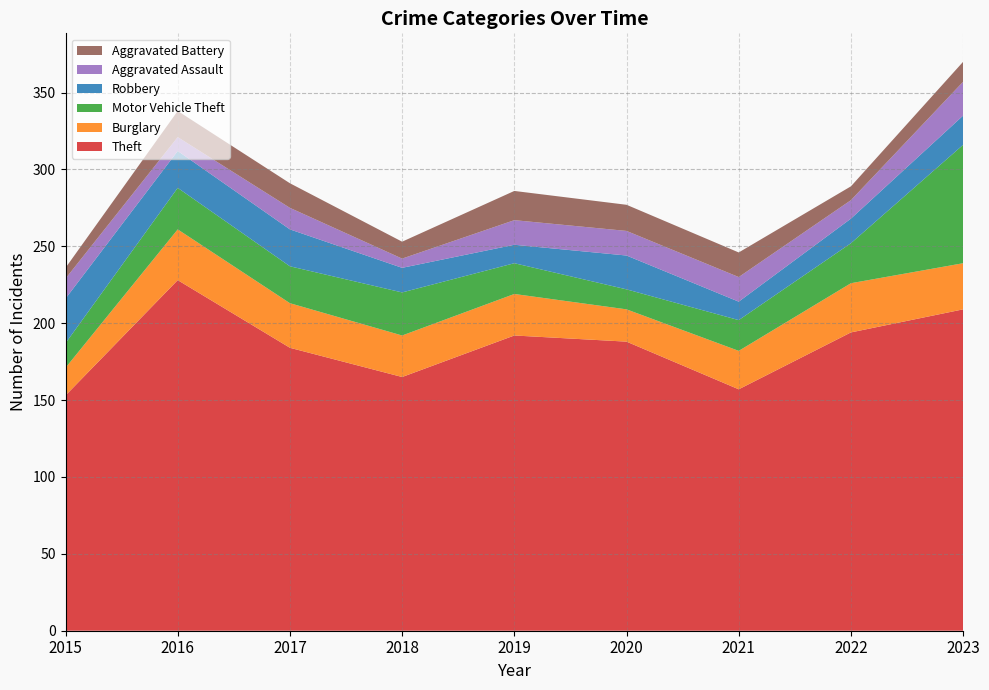

Reading left to right, what are all the values shown in this chart?

Theft: 153	228	184	165	192	188	157	194	209
Burglary: 18	33	29	27	27	21	25	32	30
Motor Vehicle Theft: 16	27	24	28	20	13	20	26	77
Robbery: 29	24	24	16	12	22	12	16	19
Aggravated Assault: 13	9	14	6	16	16	16	12	22
Aggravated Battery: 7	17	16	11	19	17	16	9	13